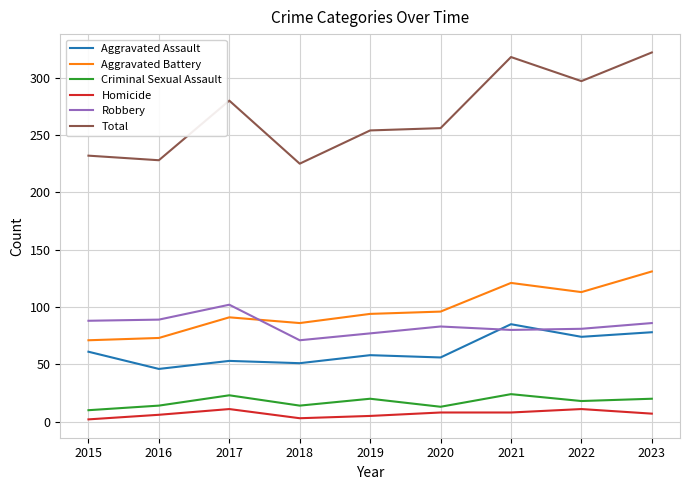

Between 2017 and 2018, which series saw the biggest shift?

Total